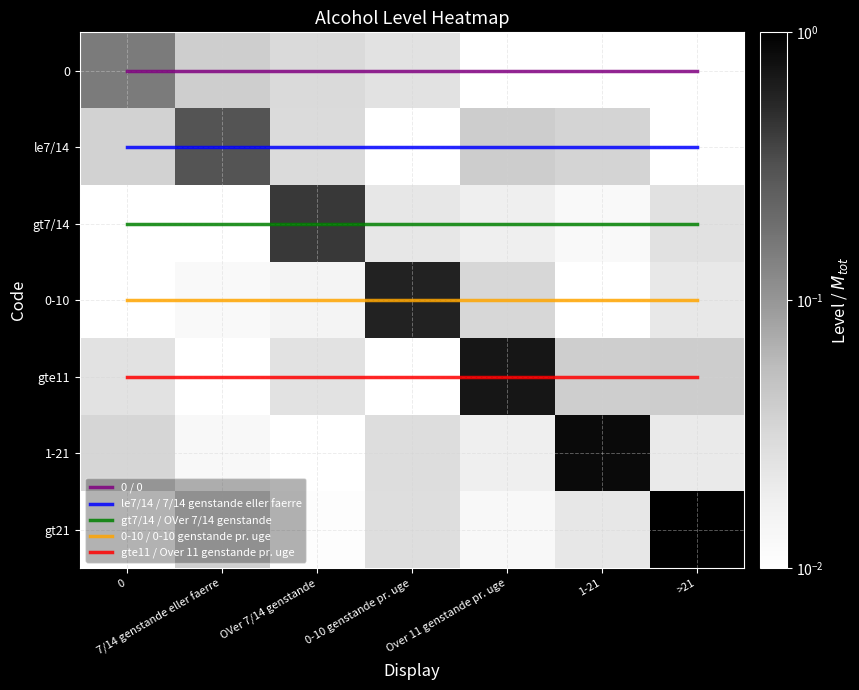

Rank the categories by gt7/14 / OVer 7/14 genstande value from highest to lowest.

0, 7/14 genstande eller faerre, OVer 7/14 genstande, 0-10 genstande pr. uge, Over 11 genstande pr. uge, 1-21, >21